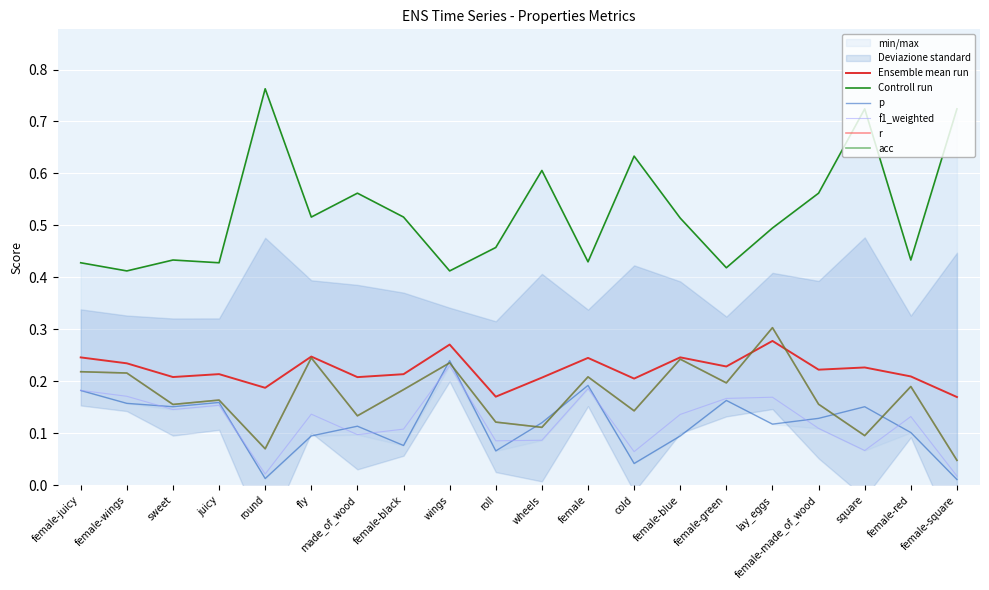

Reading right to left, list all the values displayed in this chart.

Ensemble mean run: female-square=0.2	female-red=0.2	square=0.2	female-made_of_wood=0.2	lay_eggs=0.3	female-green=0.2	female-blue=0.2	cold=0.2	female=0.2	wheels=0.2	roll=0.2	wings=0.3	female-black=0.2	made_of_wood=0.2	fly=0.2	round=0.2	juicy=0.2	sweet=0.2	female-wings=0.2	female-juicy=0.2
Controll run: female-square=0.7	female-red=0.4	square=0.7	female-made_of_wood=0.6	lay_eggs=0.5	female-green=0.4	female-blue=0.5	cold=0.6	female=0.4	wheels=0.6	roll=0.5	wings=0.4	female-black=0.5	made_of_wood=0.6	fly=0.5	round=0.8	juicy=0.4	sweet=0.4	female-wings=0.4	female-juicy=0.4
p: female-square=0.0	female-red=0.1	square=0.2	female-made_of_wood=0.1	lay_eggs=0.1	female-green=0.2	female-blue=0.1	cold=0.0	female=0.2	wheels=0.1	roll=0.1	wings=0.2	female-black=0.1	made_of_wood=0.1	fly=0.1	round=0.0	juicy=0.2	sweet=0.2	female-wings=0.2	female-juicy=0.2
f1_weighted: female-square=0.0	female-red=0.1	square=0.1	female-made_of_wood=0.1	lay_eggs=0.2	female-green=0.2	female-blue=0.1	cold=0.1	female=0.2	wheels=0.1	roll=0.1	wings=0.2	female-black=0.1	made_of_wood=0.1	fly=0.1	round=0.0	juicy=0.2	sweet=0.1	female-wings=0.2	female-juicy=0.2
r: female-square=0.0	female-red=0.2	square=0.1	female-made_of_wood=0.2	lay_eggs=0.3	female-green=0.2	female-blue=0.2	cold=0.1	female=0.2	wheels=0.1	roll=0.1	wings=0.2	female-black=0.2	made_of_wood=0.1	fly=0.2	round=0.1	juicy=0.2	sweet=0.2	female-wings=0.2	female-juicy=0.2
acc: female-square=0.0	female-red=0.2	square=0.1	female-made_of_wood=0.2	lay_eggs=0.3	female-green=0.2	female-blue=0.2	cold=0.1	female=0.2	wheels=0.1	roll=0.1	wings=0.2	female-black=0.2	made_of_wood=0.1	fly=0.2	round=0.1	juicy=0.2	sweet=0.2	female-wings=0.2	female-juicy=0.2